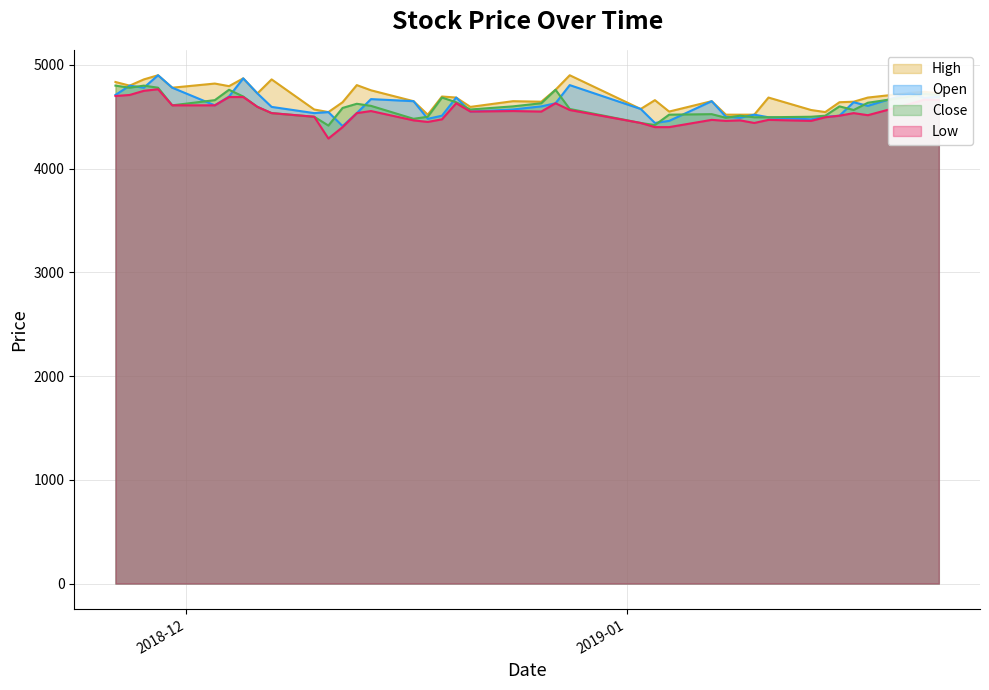

What is the smallest value displayed?

4290